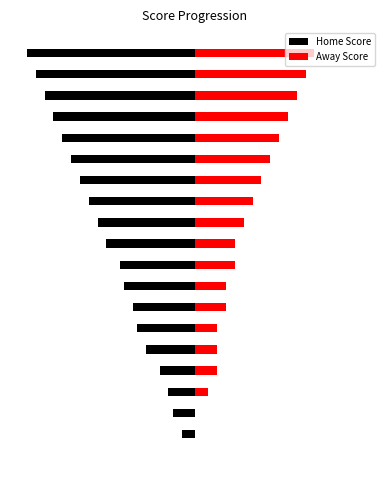

What is the difference between the maximum and second lowest values in the Away Score series?

27